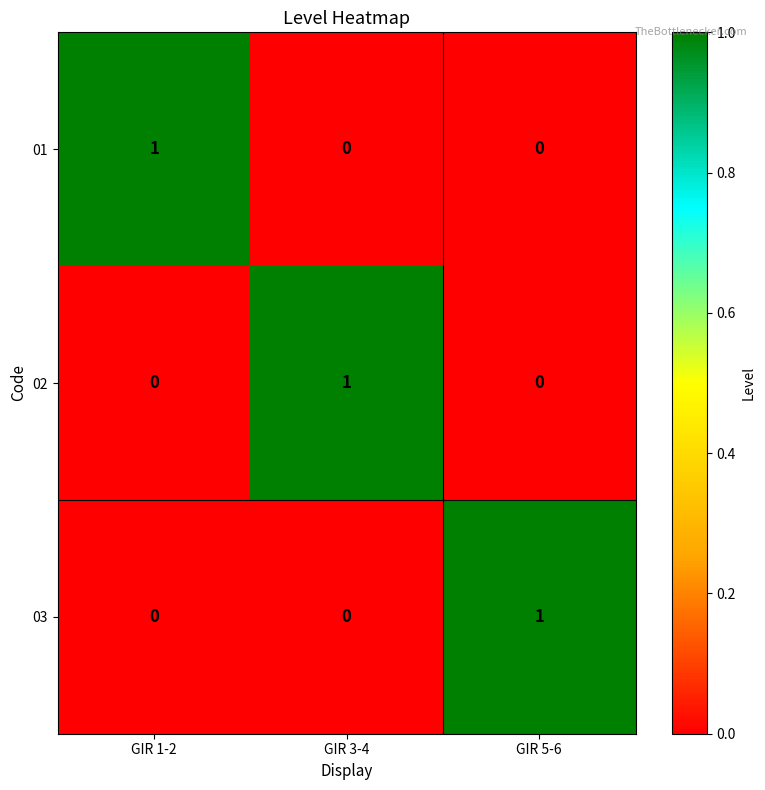

Count the 03 values in the range 0 to 1.

3